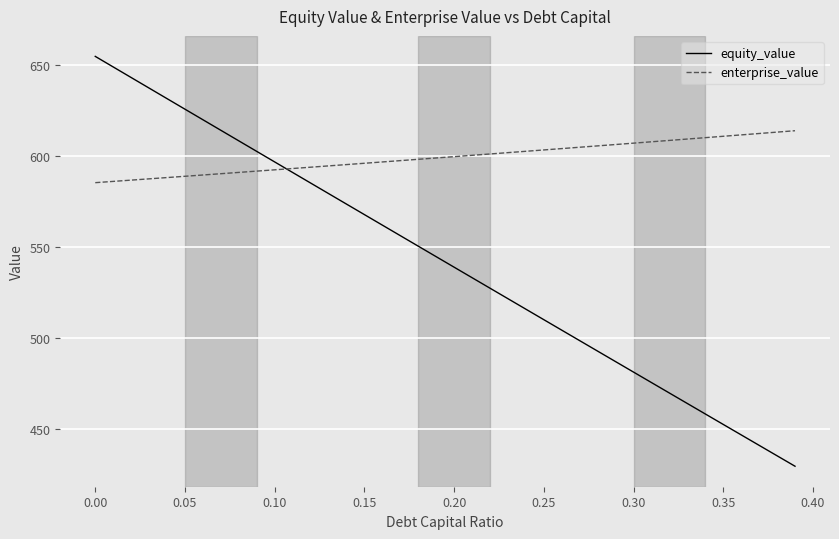

What is the highest value of the enterprise_value series?

614.1